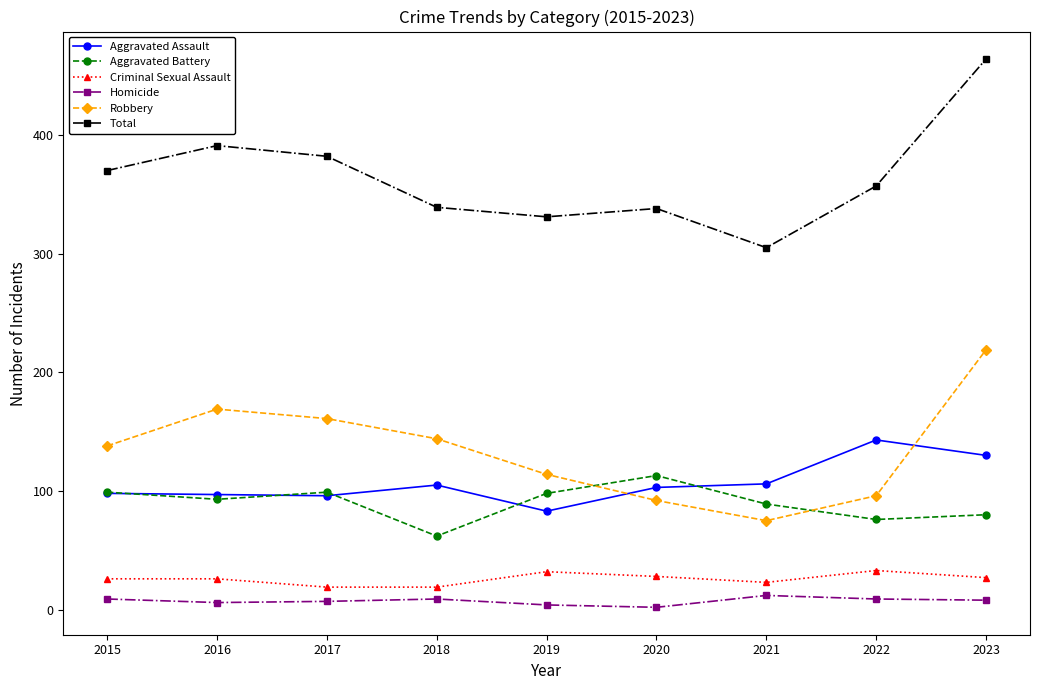

Which series has the largest range (max minus min)?

Total